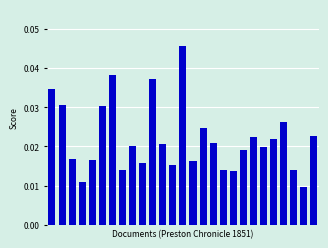

Count the values in the range 0 to 1.

27